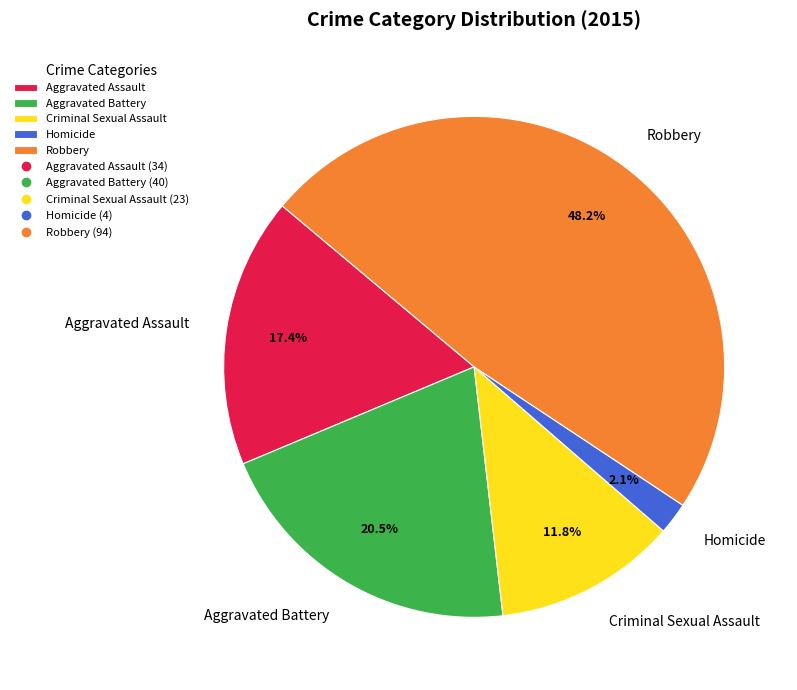

How many slices are in this pie chart?

5